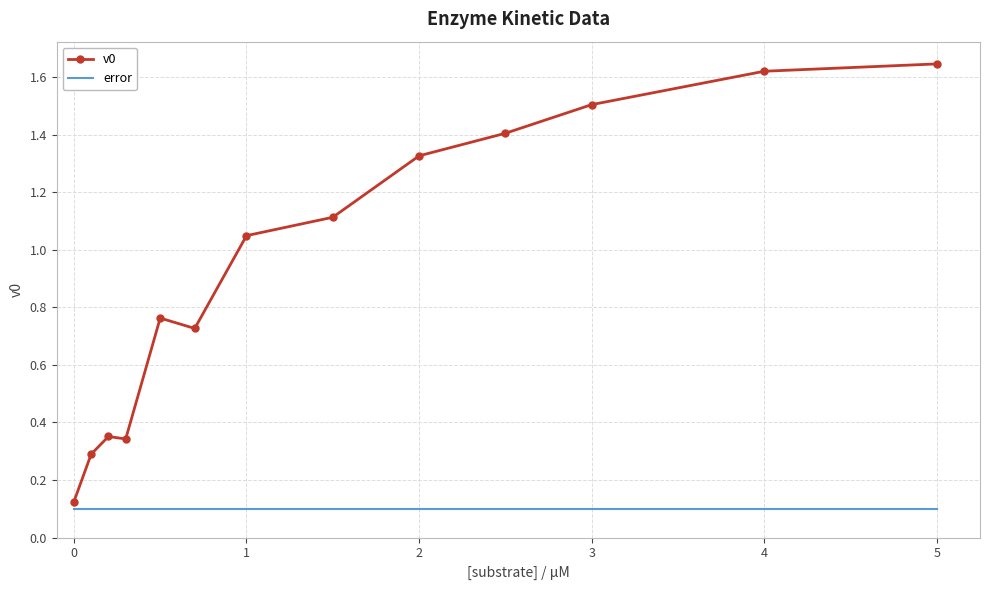

What is the difference between the maximum and minimum values in the v0 series?

1.5